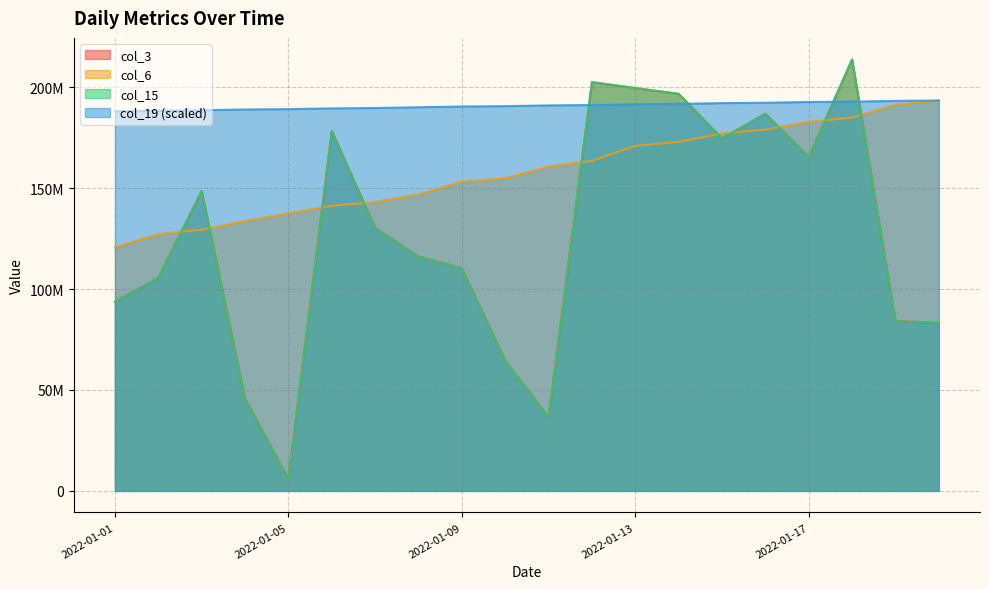

What is the difference between the maximum and minimum values in the col_6 series?

72737107.0